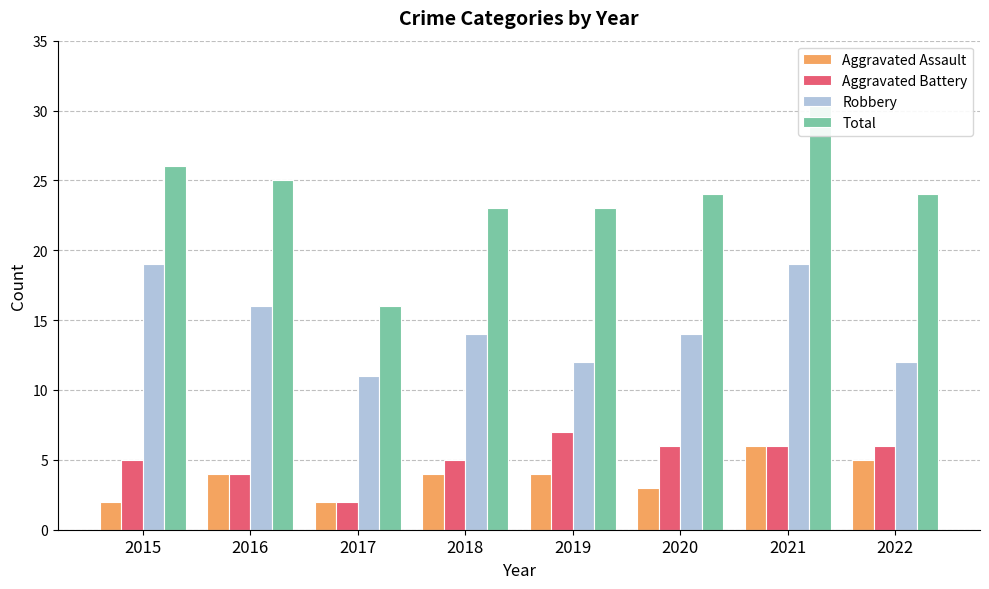

True or false: Aggravated Assault has a value of 1 at 2015.

False